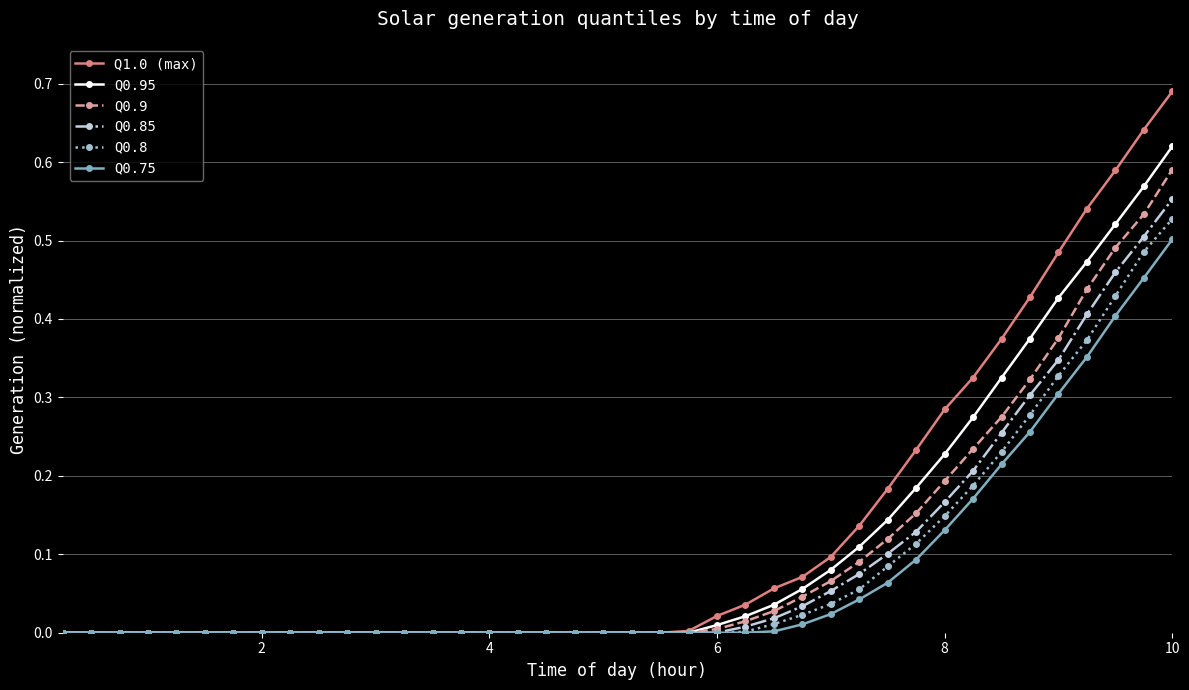

Which series has the largest range (max minus min)?

Q1.0 (max)